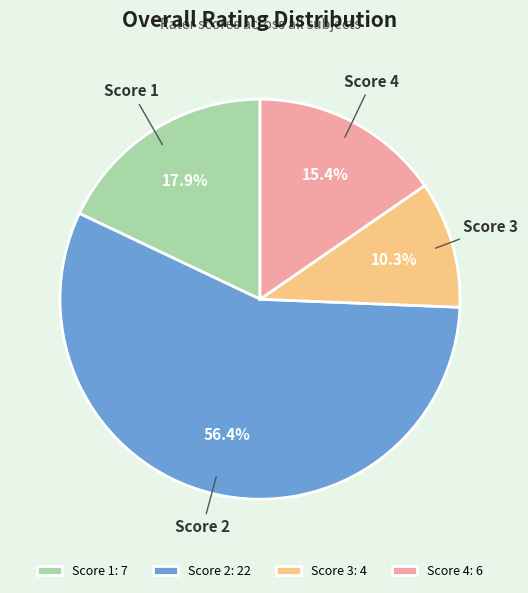

Between Score 1 and Score 4, which is larger?

Score 1